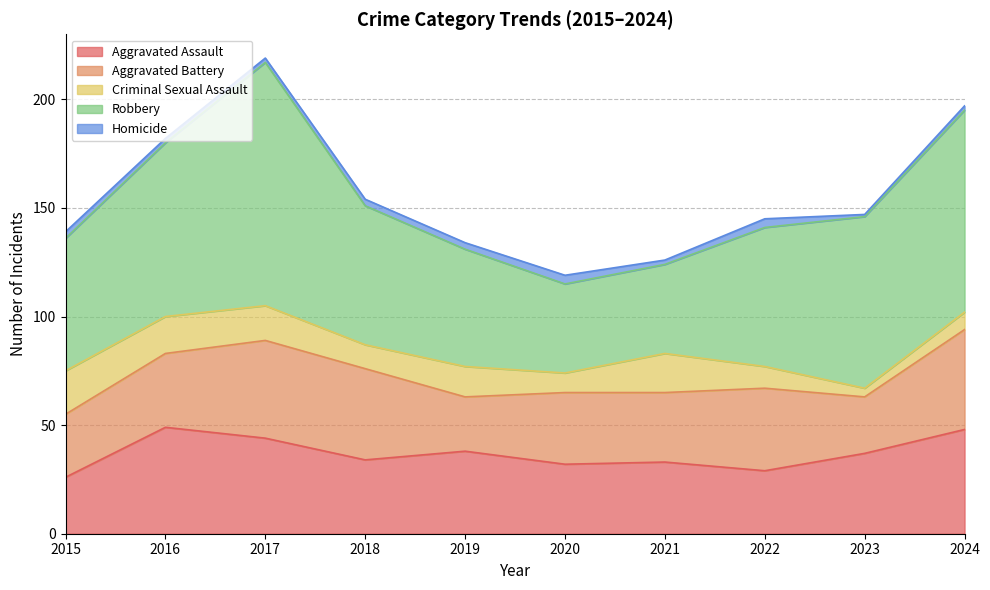

How many categories are shown in the chart?

10